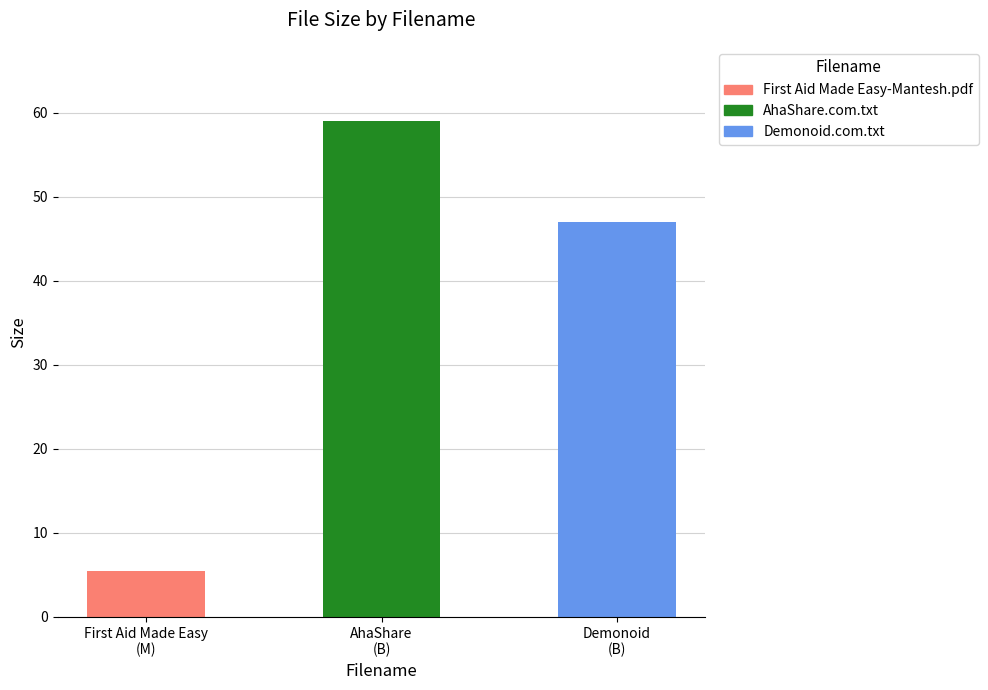

True or false: the data shows 8.6 at First Aid Made Easy
(M).

False